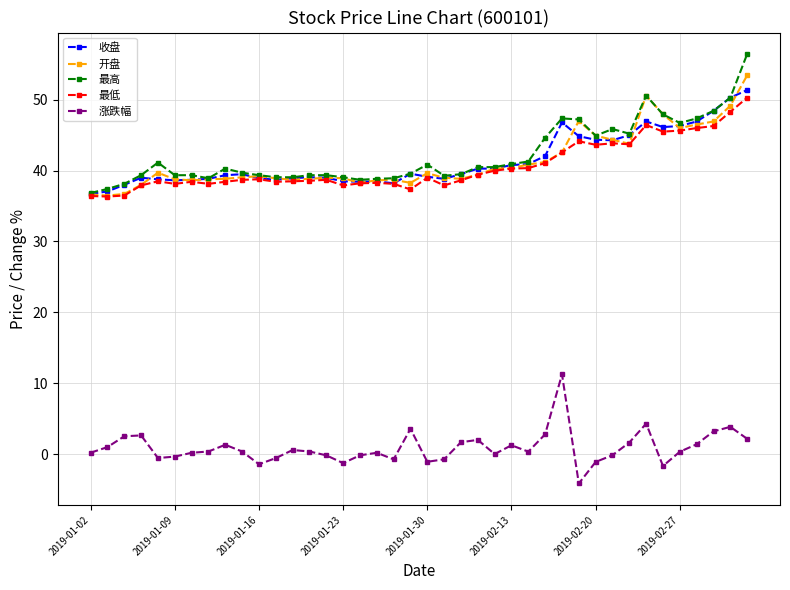

True or false: 最高 and 涨跌幅 intersect in this chart.

False